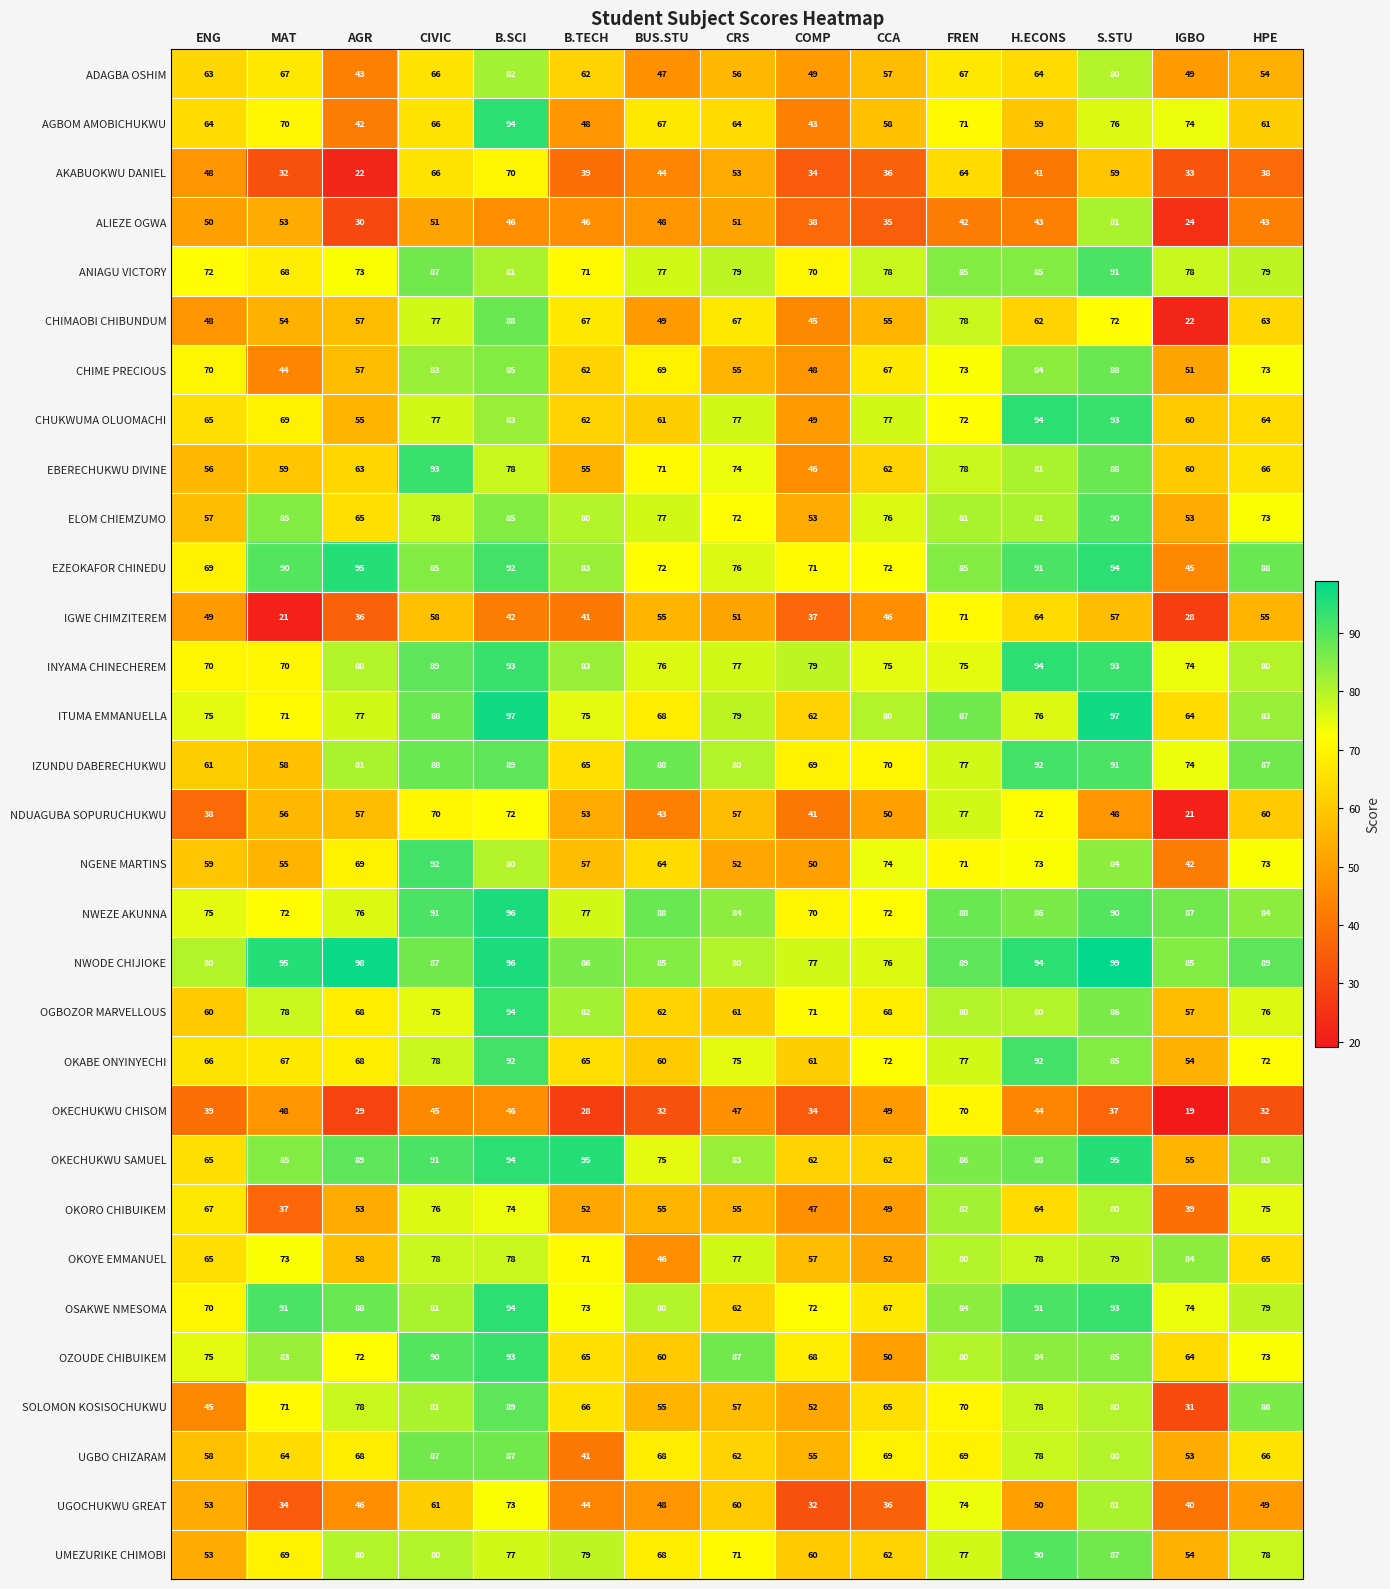

Rank the categories by OZOUDE CHIBUIKEM value from lowest to highest.

CCA, BUS.STU, IGBO, B.TECH, COMP, AGR, HPE, ENG, FREN, MAT, H.ECONS, S.STU, CRS, CIVIC, B.SCI